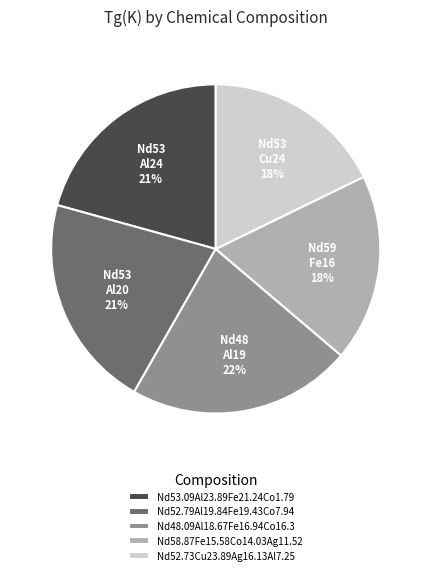

The Nd52.73Cu23.89Ag16.13Al7.25 slice represents 33% of the pie. True or false?

False